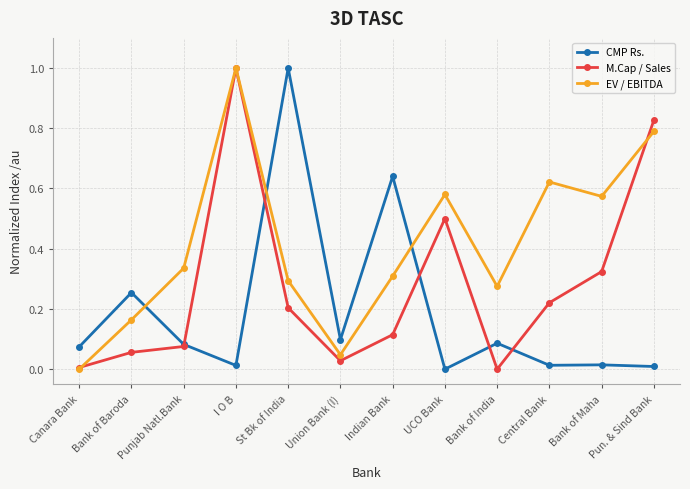

How many distinct data groups are displayed?

3